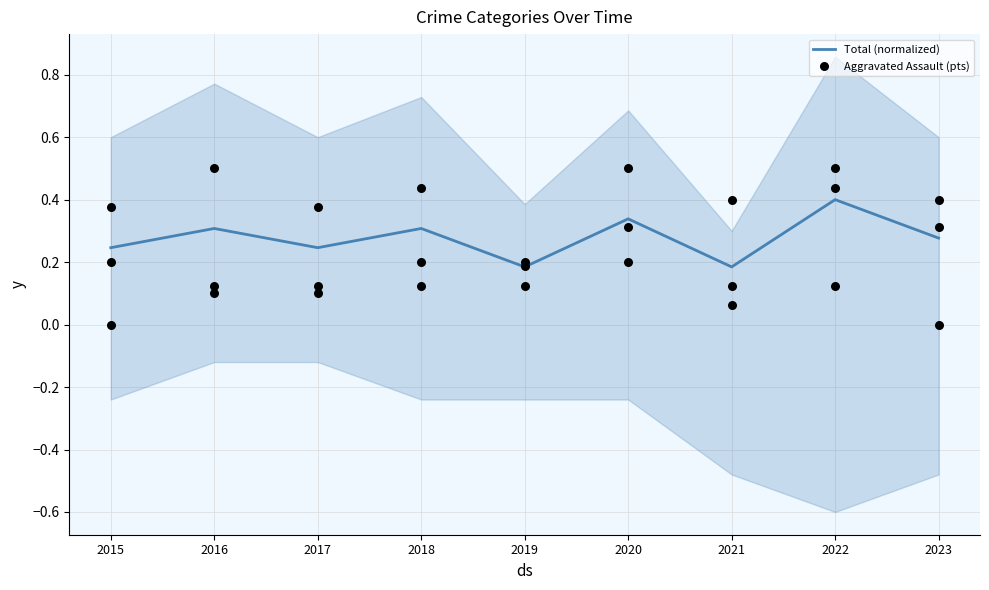

Which series has the largest Y range (max minus min)?

Aggravated Assault (pts)